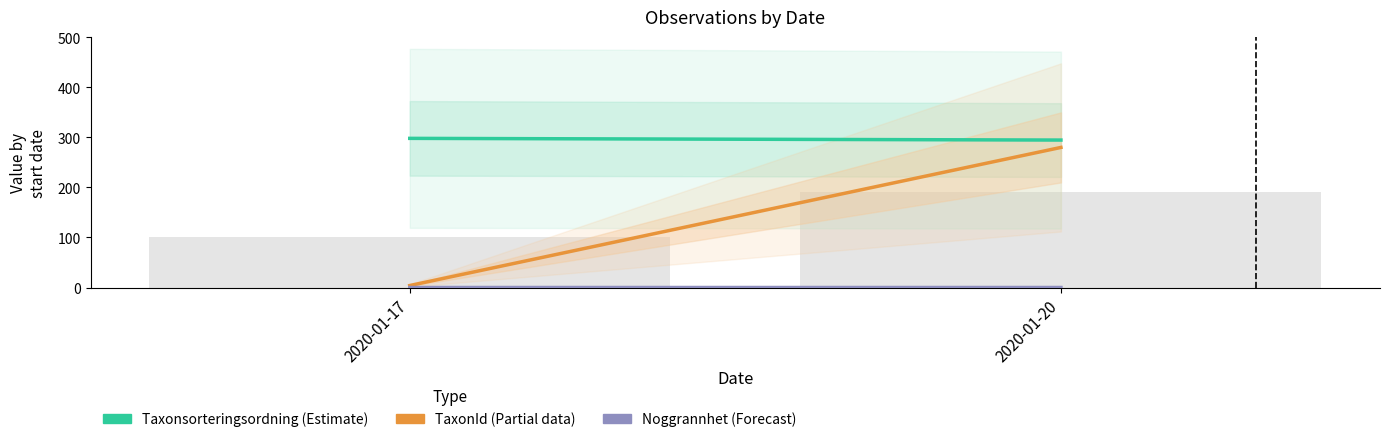

What is the highest value of the Noggrannhet series?

0.1